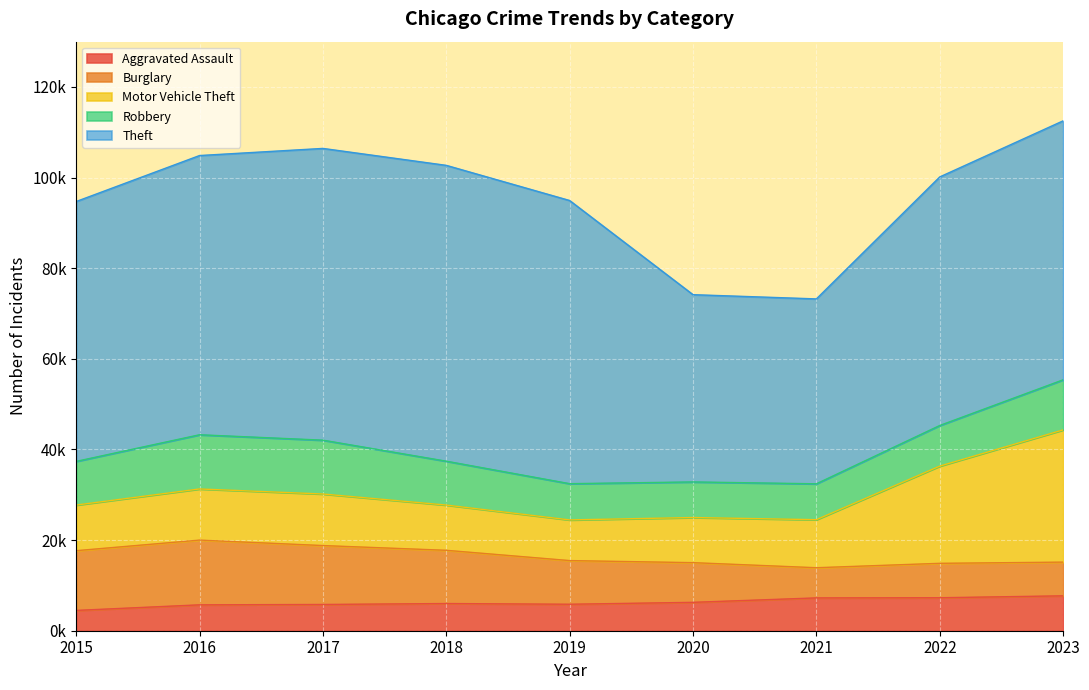

What is the difference between the Robbery values at 2021 and 2017?

3962